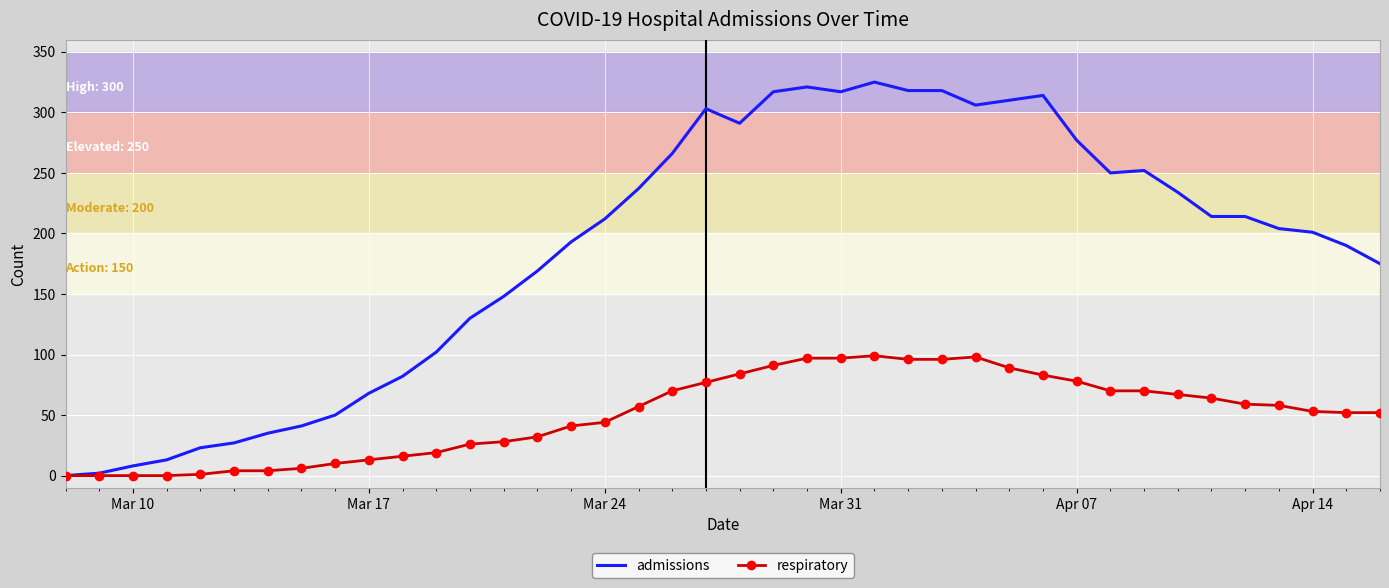

What is the average value of the admissions series?

186